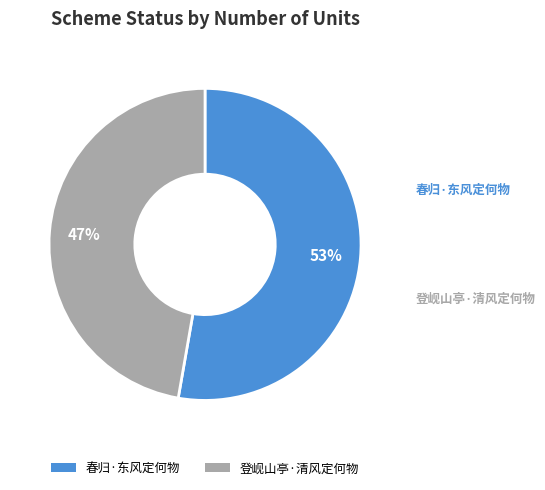

What is the ratio of the value at 登岘山亭·清风定何物 to the value at 春归·东风定何物?

0.9